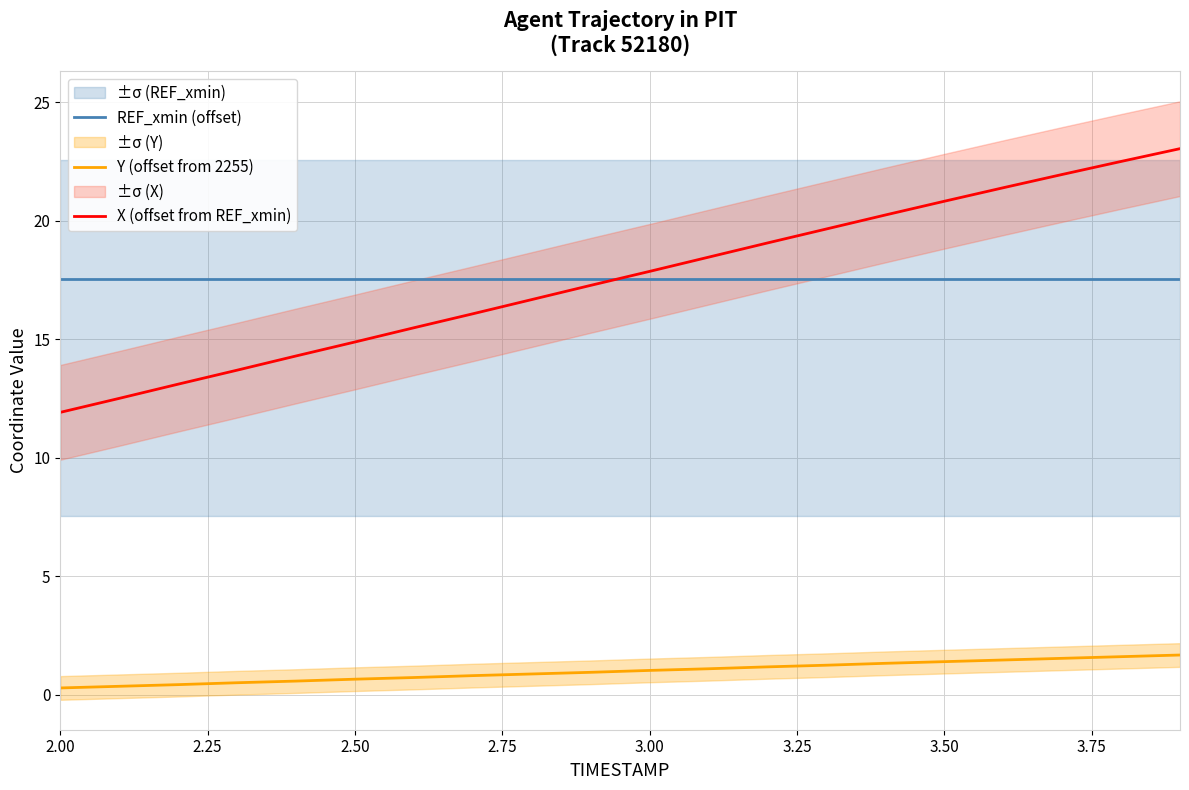

What position from the left is 2.00?

1